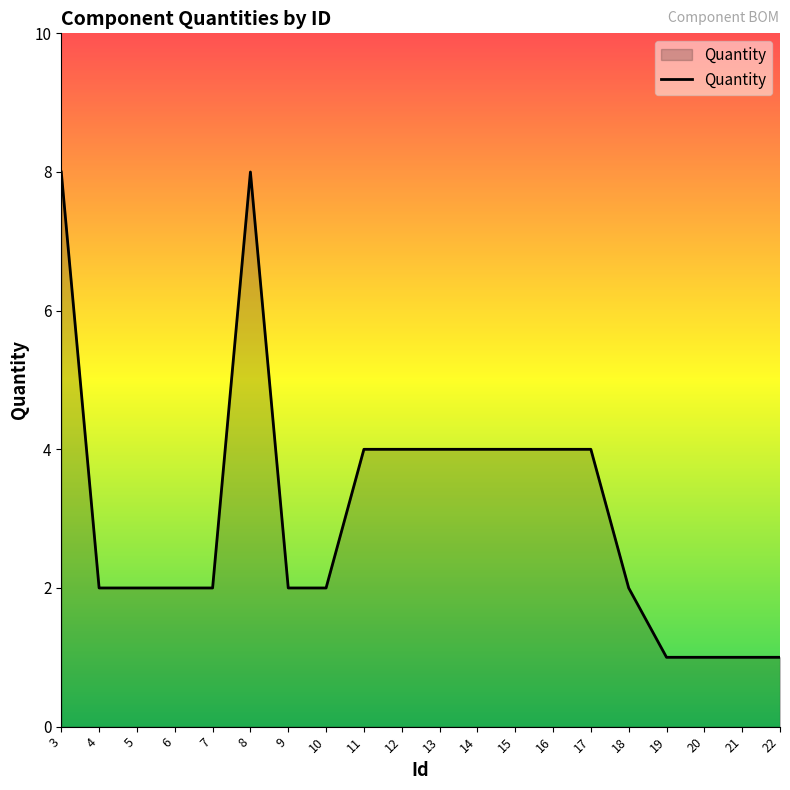

Is it true that the value at 6 is 2?

True